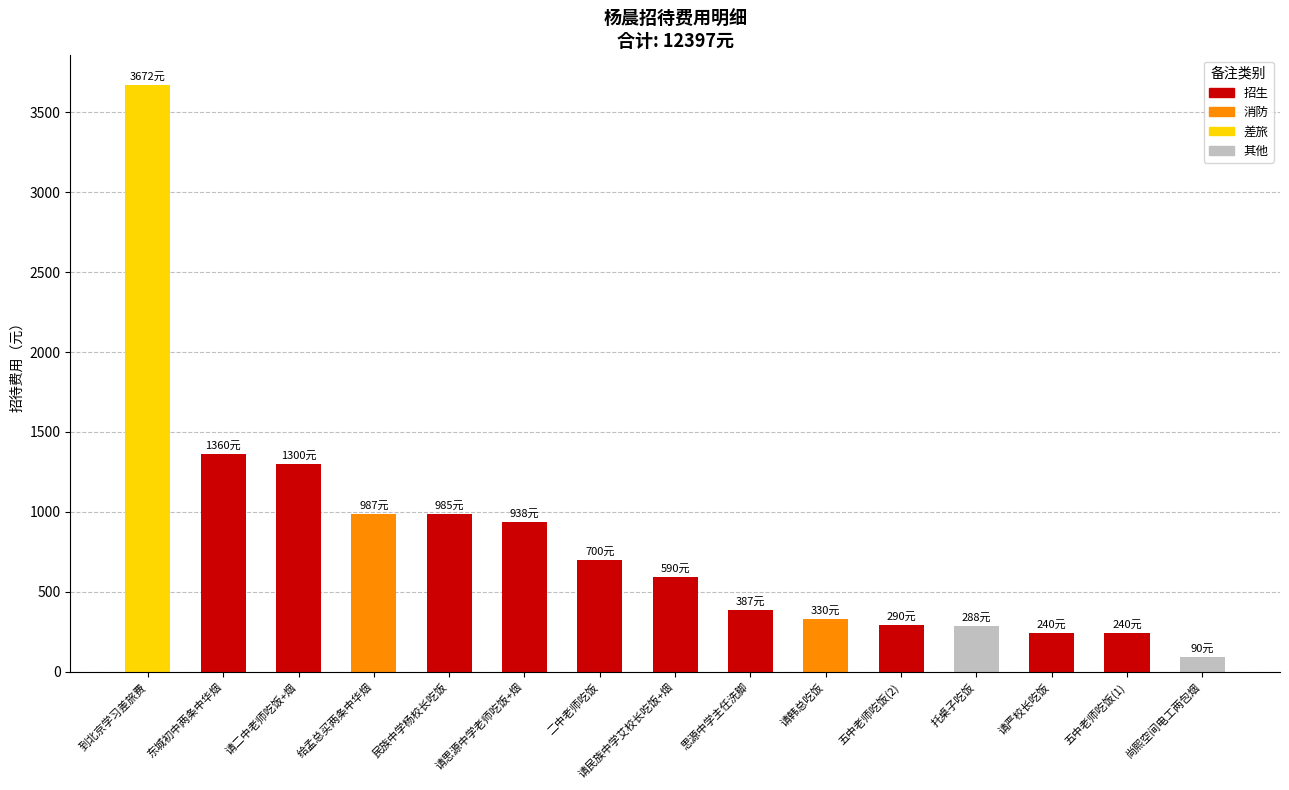

What is the sum of the values at 五中老师吃饭(1) and 请韩总吃饭?

570